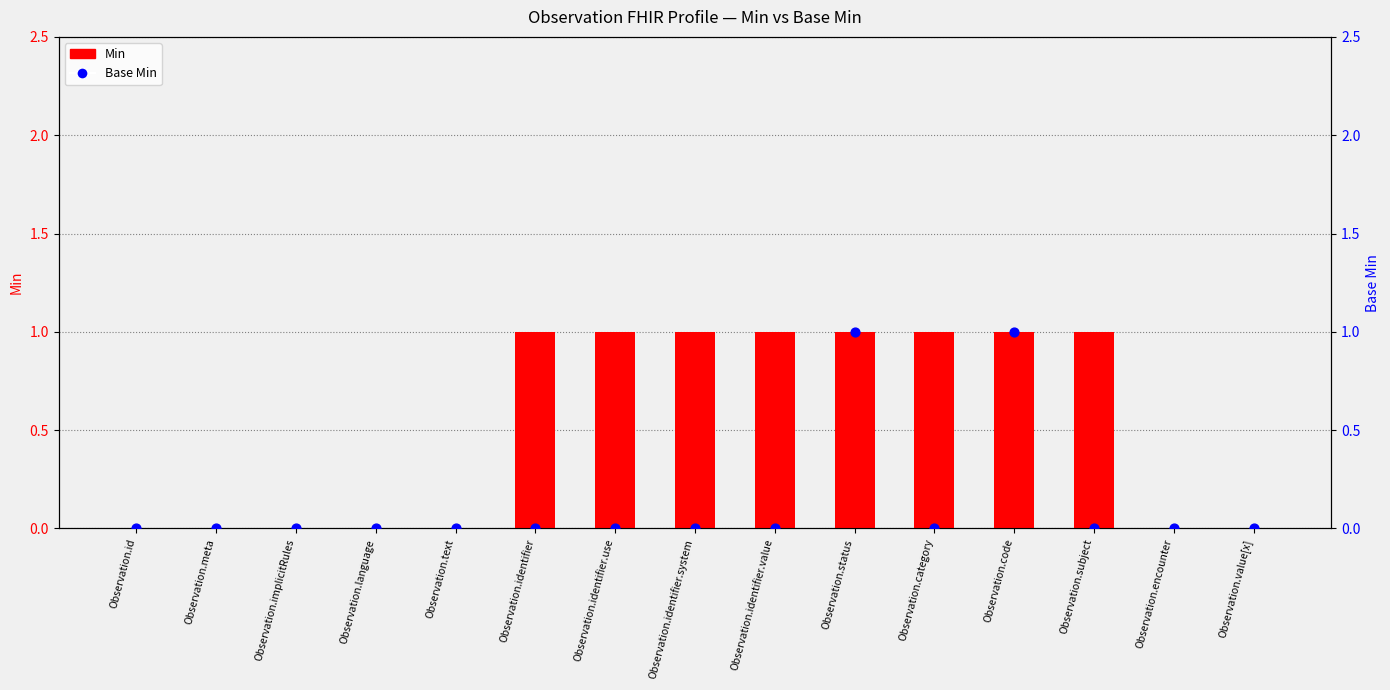

Which series has the largest Y range (max minus min)?

Min